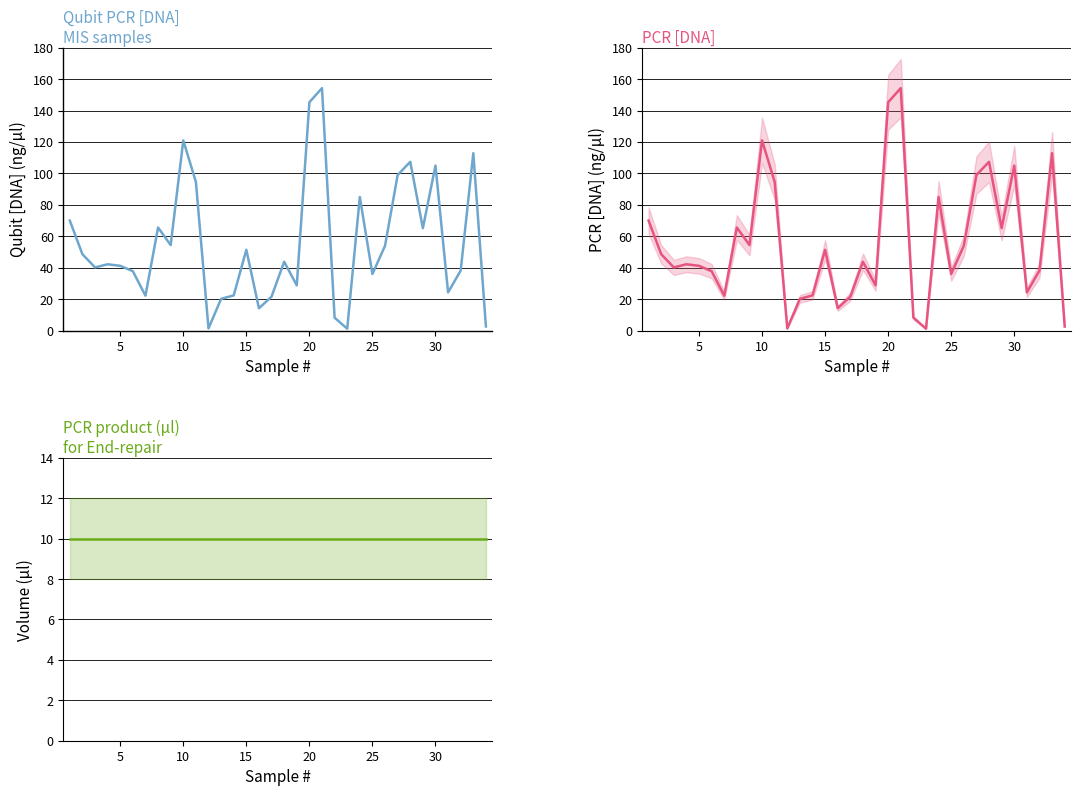

True or false: Qubit PCR [DNA] (ng/µl) and PCR [DNA] (ng / µl) intersect in this chart.

False